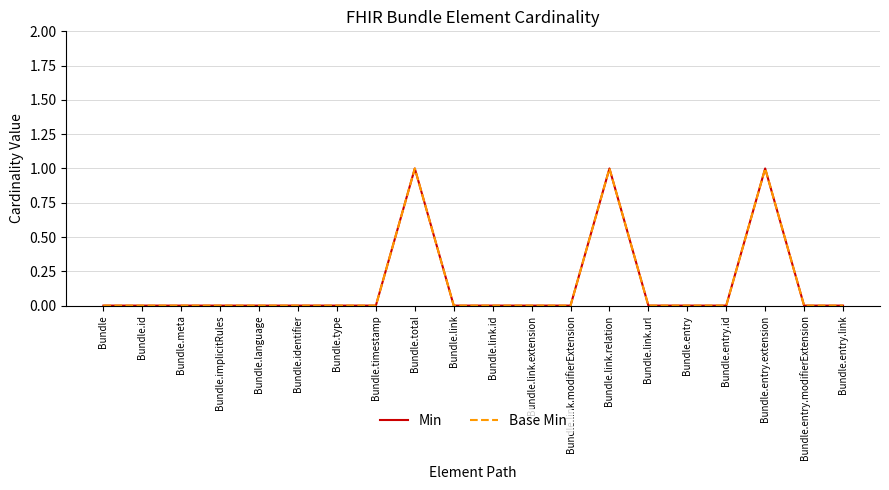

At which label does Min reach its peak?

Bundle.total